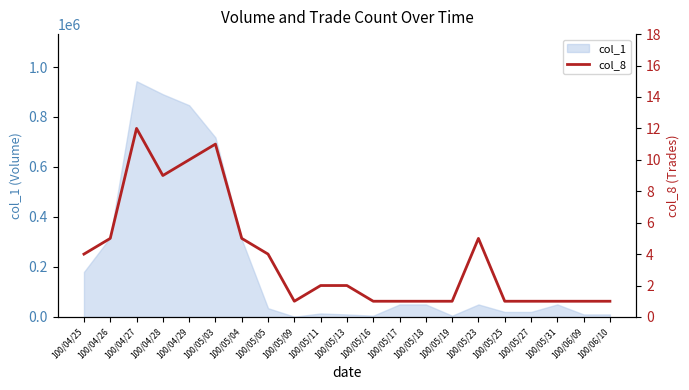

Which label corresponds to the smallest value in the chart?

100/05/09